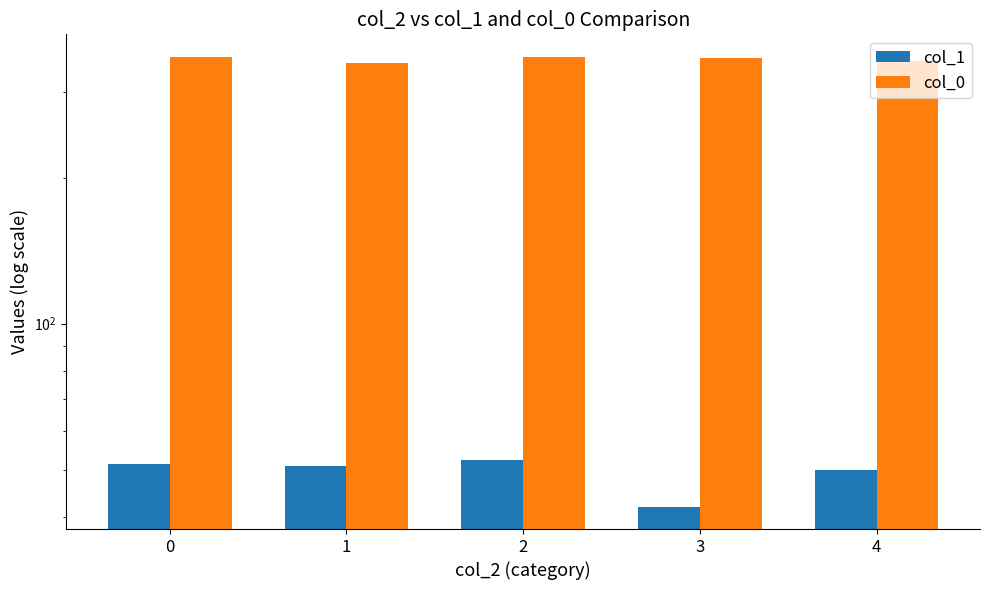

What are all the series names shown in the legend?

col_1, col_0